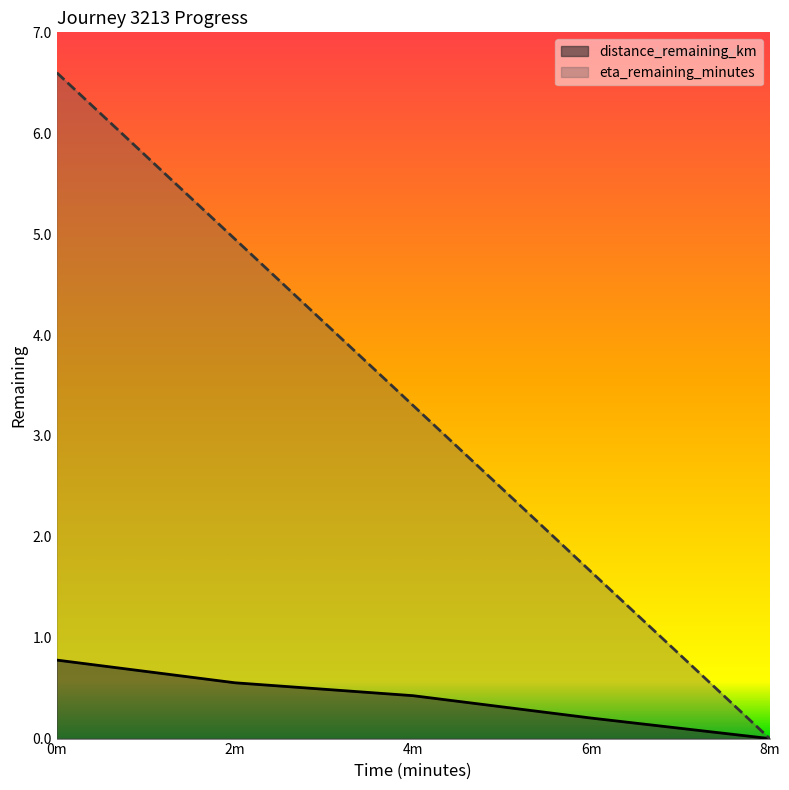

What is the greatest value displayed?

6.6